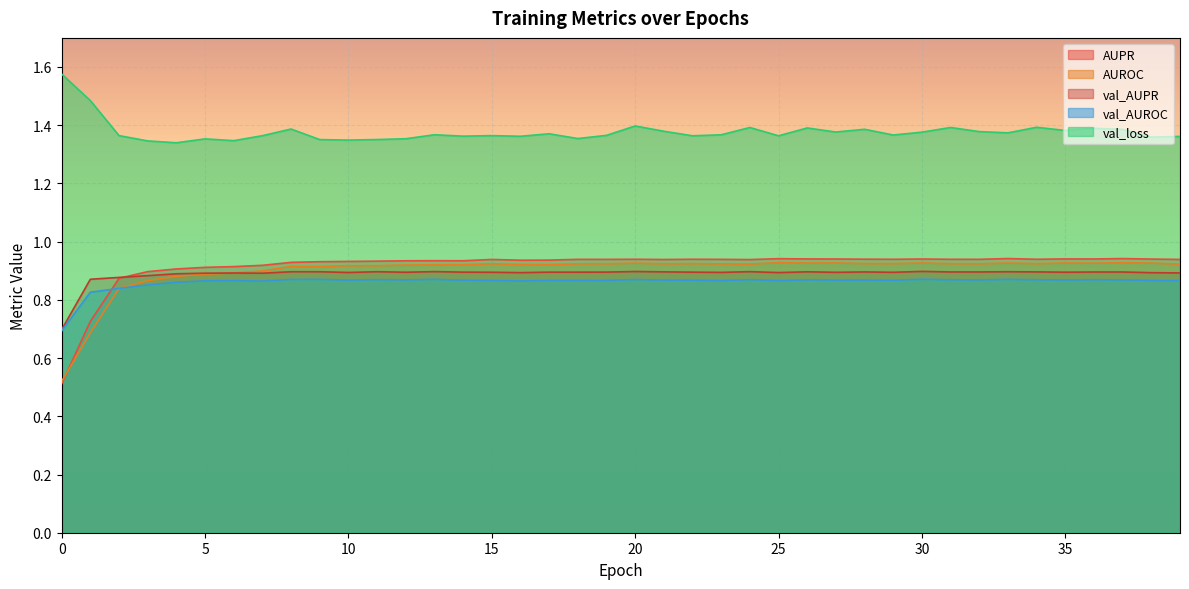

What value does the AUPR series have at 34?

0.9